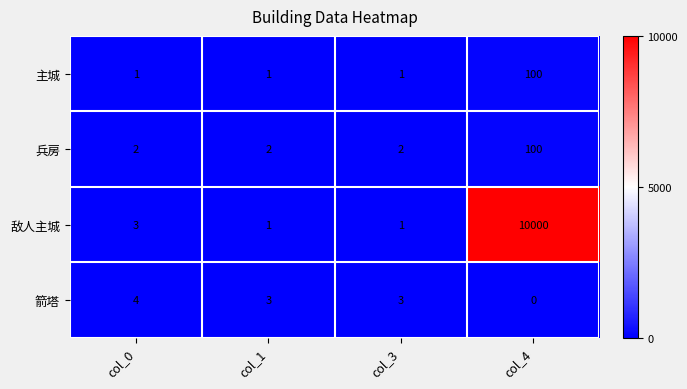

Reading right to left, list all the values displayed in this chart.

主城: 100	1	1	1
兵房: 100	2	2	2
敌人主城: 10000	1	1	3
箭塔: 0	3	3	4